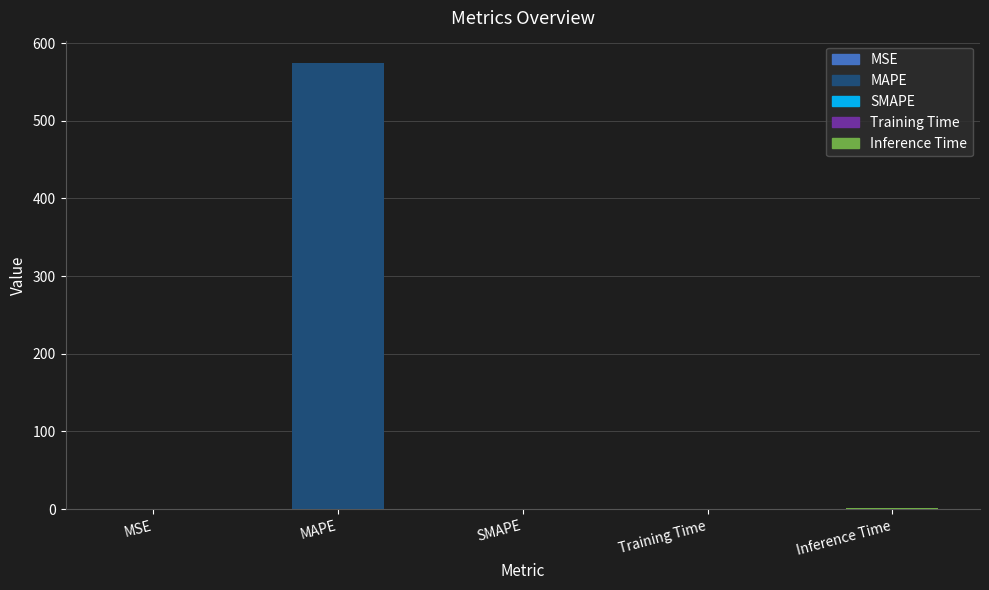

The value at SMAPE is 0.0. True or false?

True